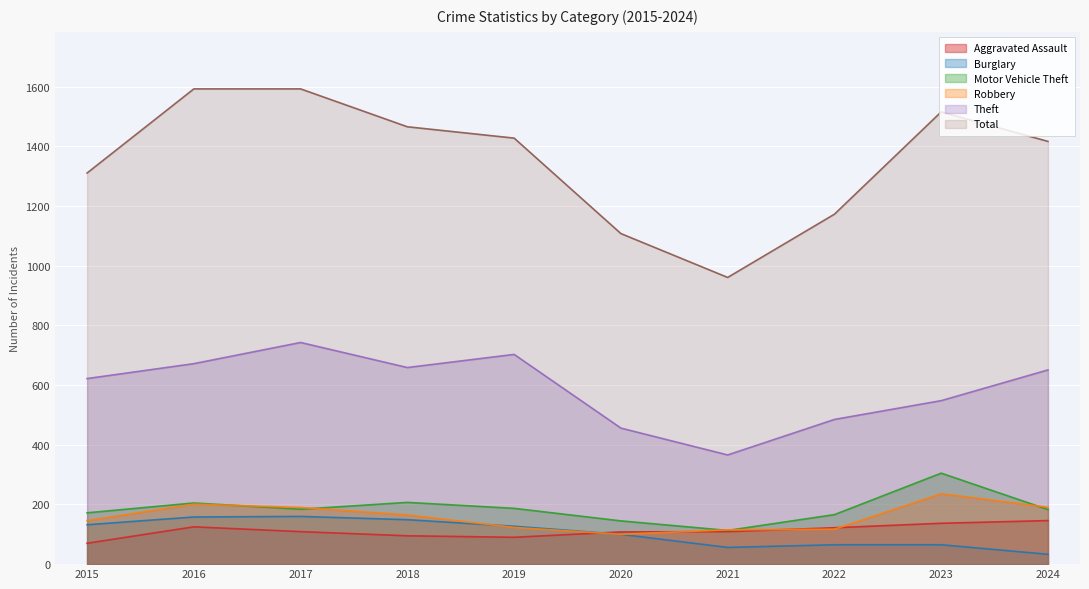

How many data points in Total are less than 1428?

5